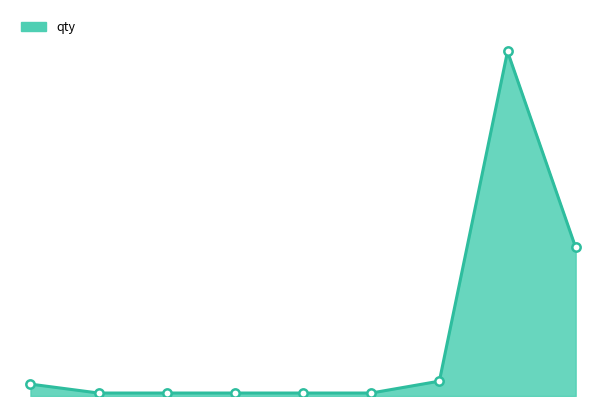

Rank the categories by value from lowest to highest.

1, 2, 3, 4, 5, 0, 6, 8, 7